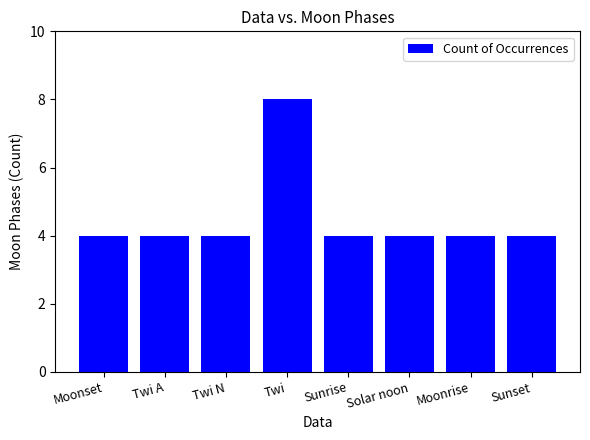

Which category has the highest value across all series?

Twi